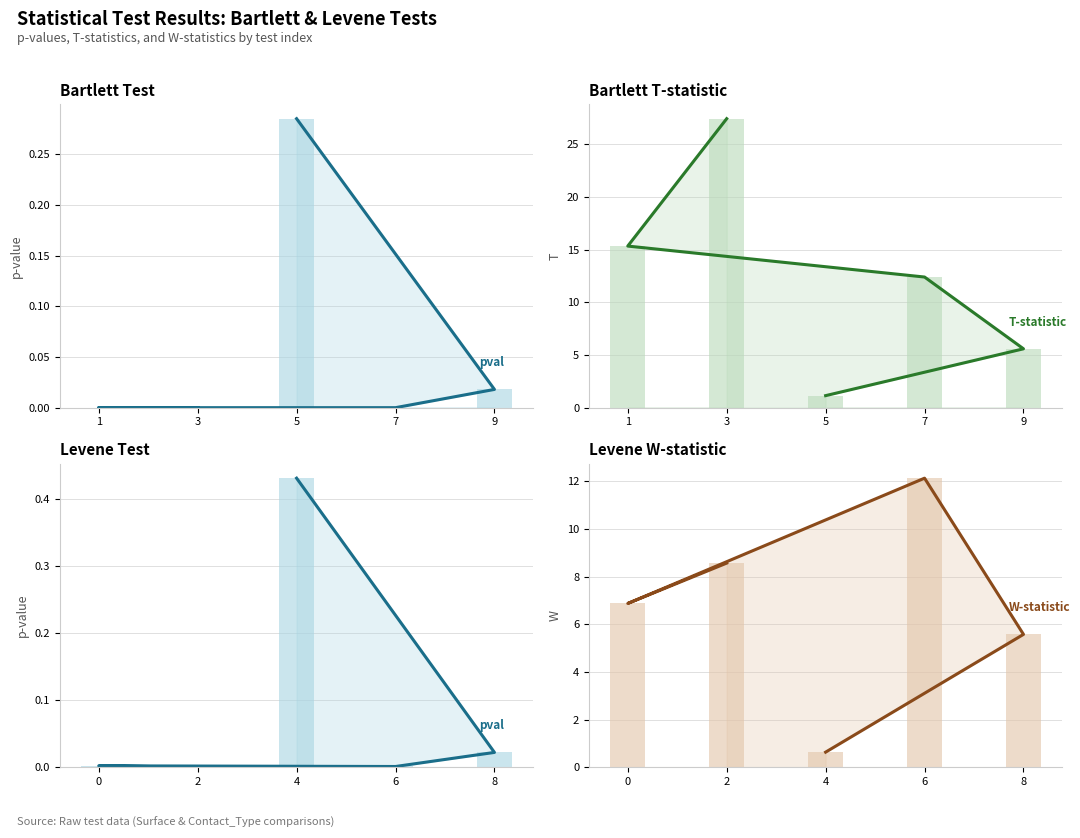

Rank the categories by T-statistic (trend) value from lowest to highest.

5, 9, 7, 1, 3